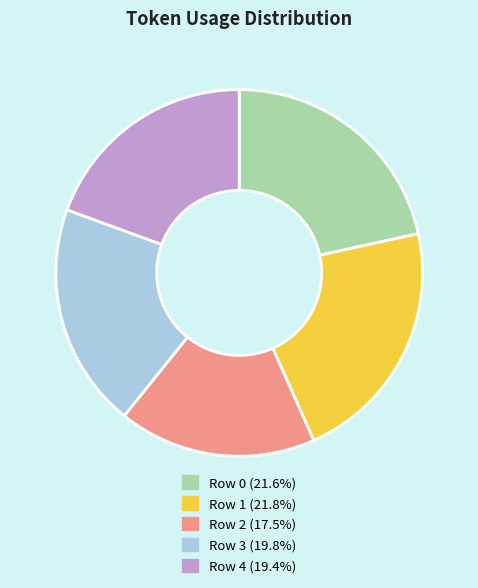

Count the number of slices in the pie.

5